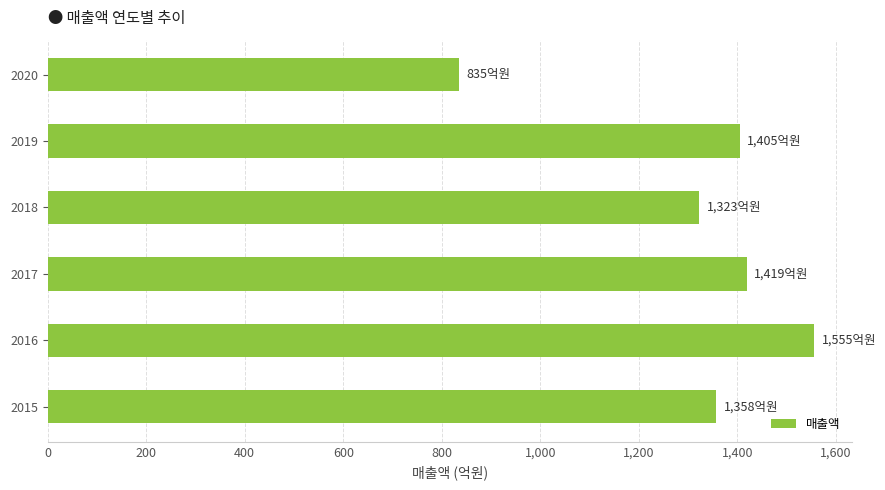

What is the difference between the maximum and minimum values?

719.9